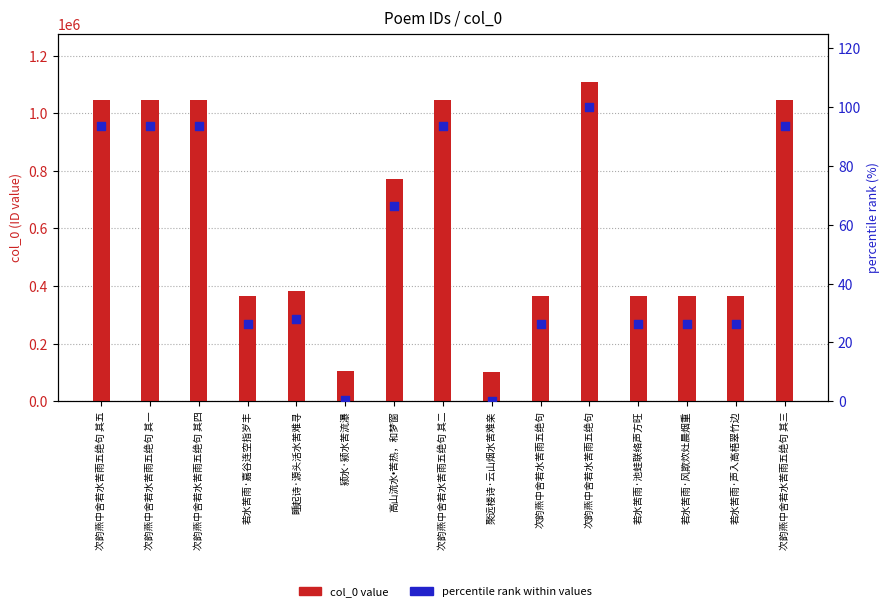

Which series contains the highest Y value?

col_0 value